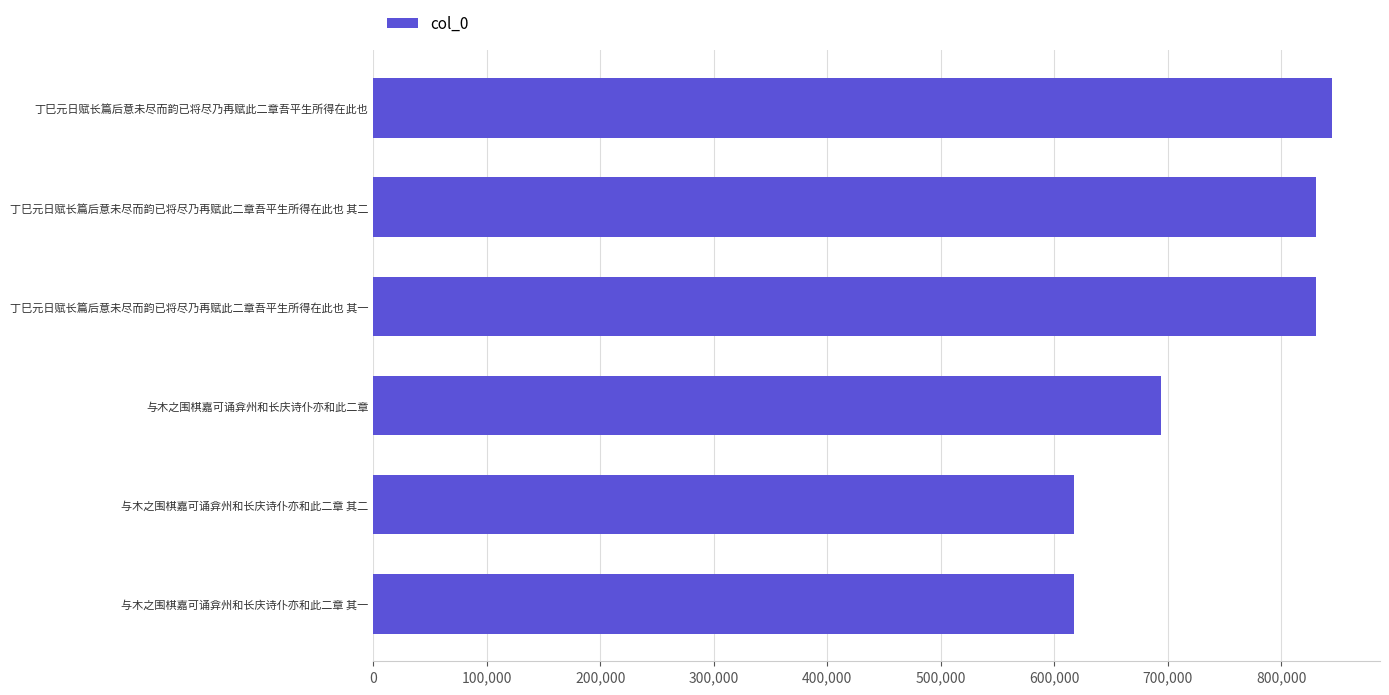

The value at 丁巳元日赋长篇后意未尽而韵已将尽乃再赋此二章吾平生所得在此也 is 1239797. True or false?

False